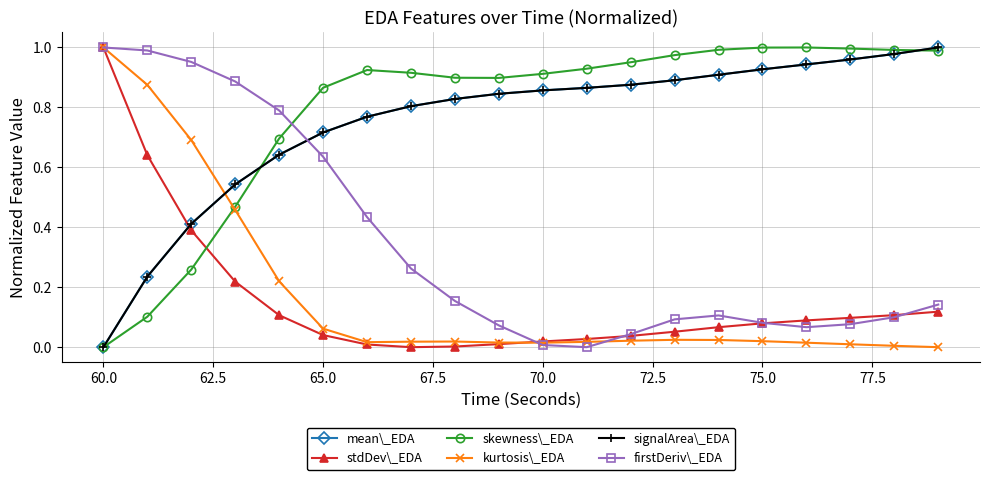

True or false: skewness\_EDA has more than 1 points higher than both neighbors.

True